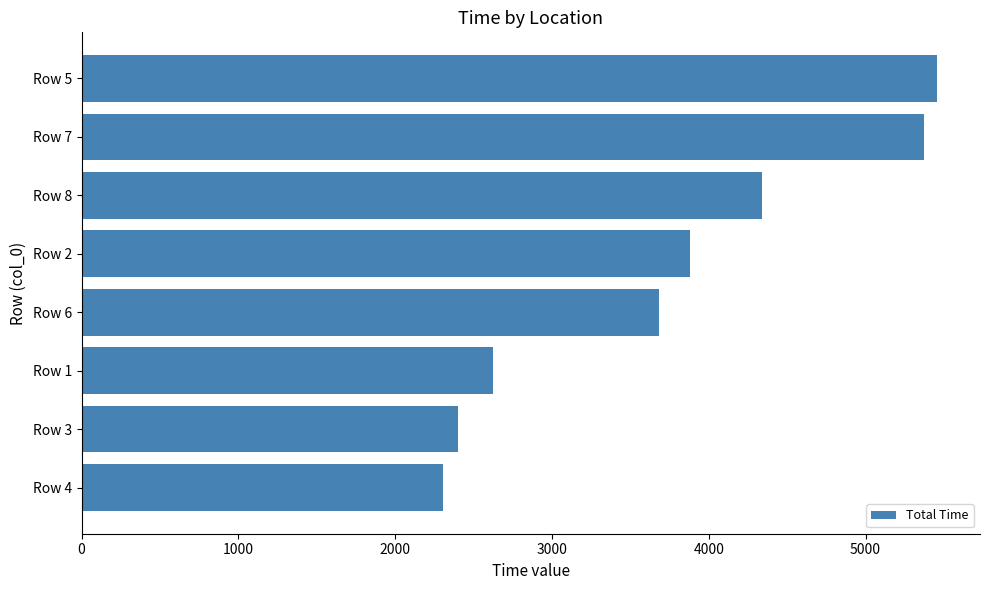

Rank the categories by value from highest to lowest.

Row 5, Row 7, Row 8, Row 2, Row 6, Row 1, Row 3, Row 4